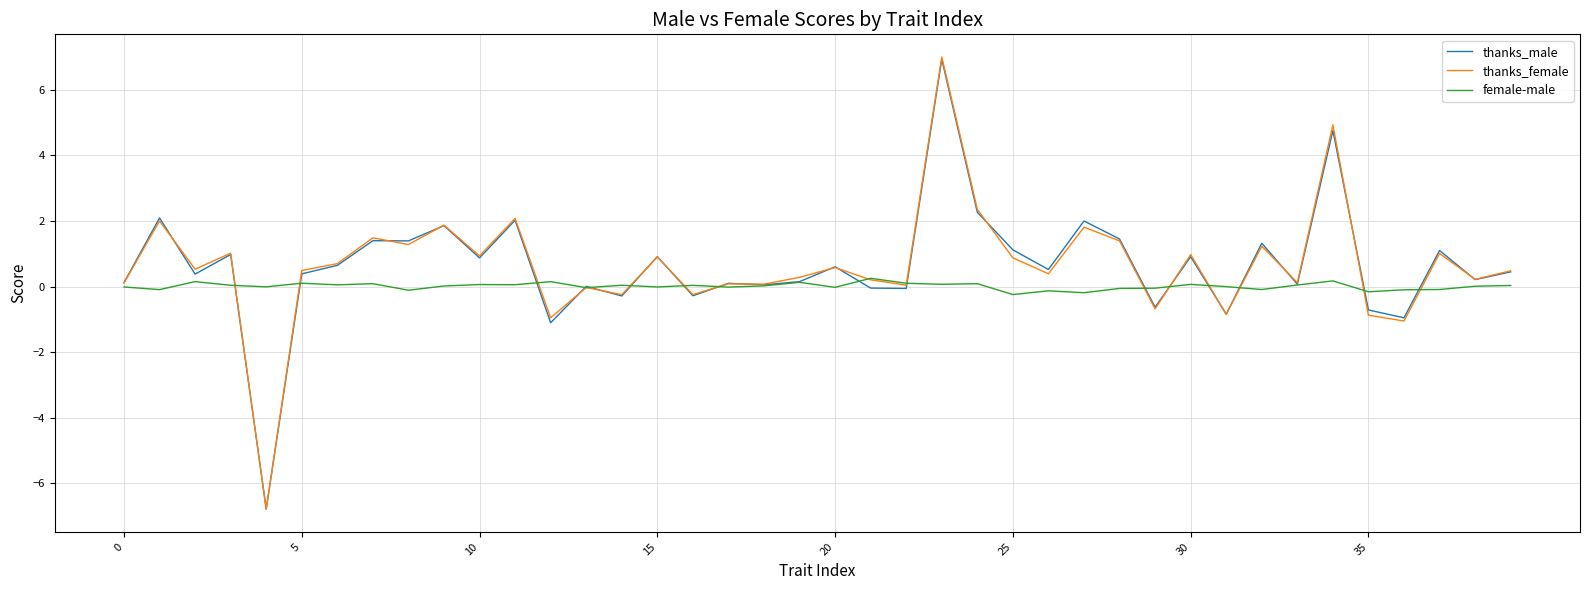

What is the minimum value shown in the chart?

-6.8